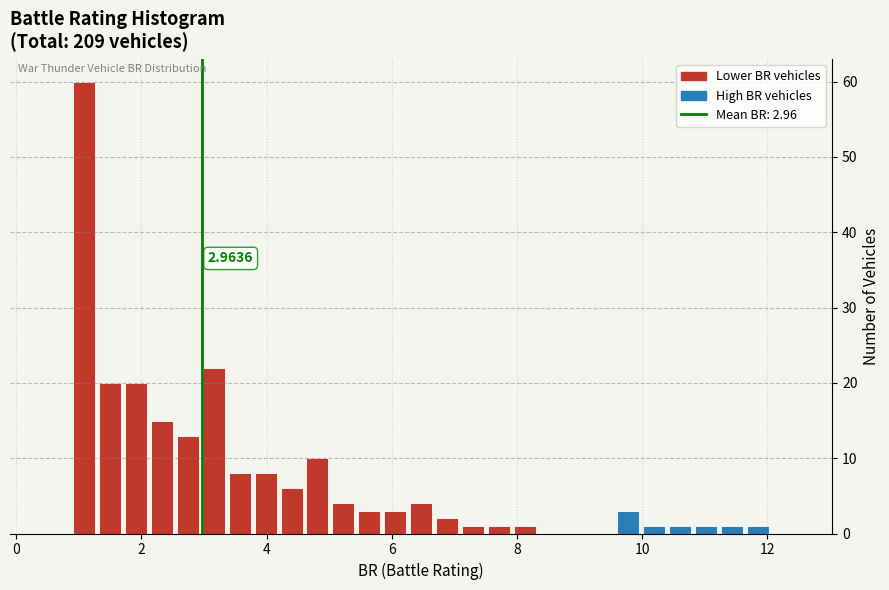

Around what value on the x-axis is the tallest bar? Give the approximate position of its centre, as read against the axis.

1.0